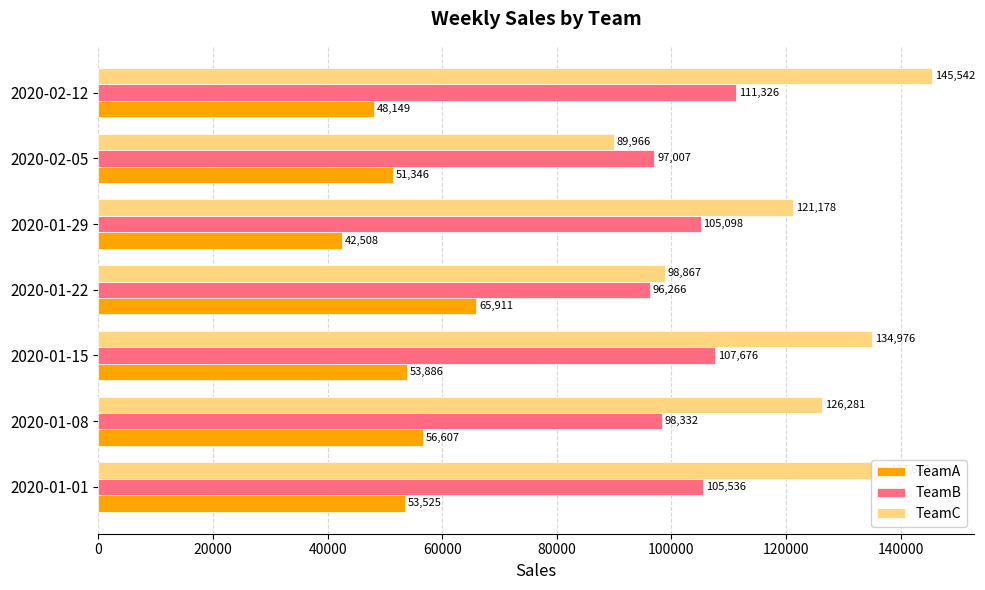

Is it true that TeamC equals 137683 at 2020-01-01?

True